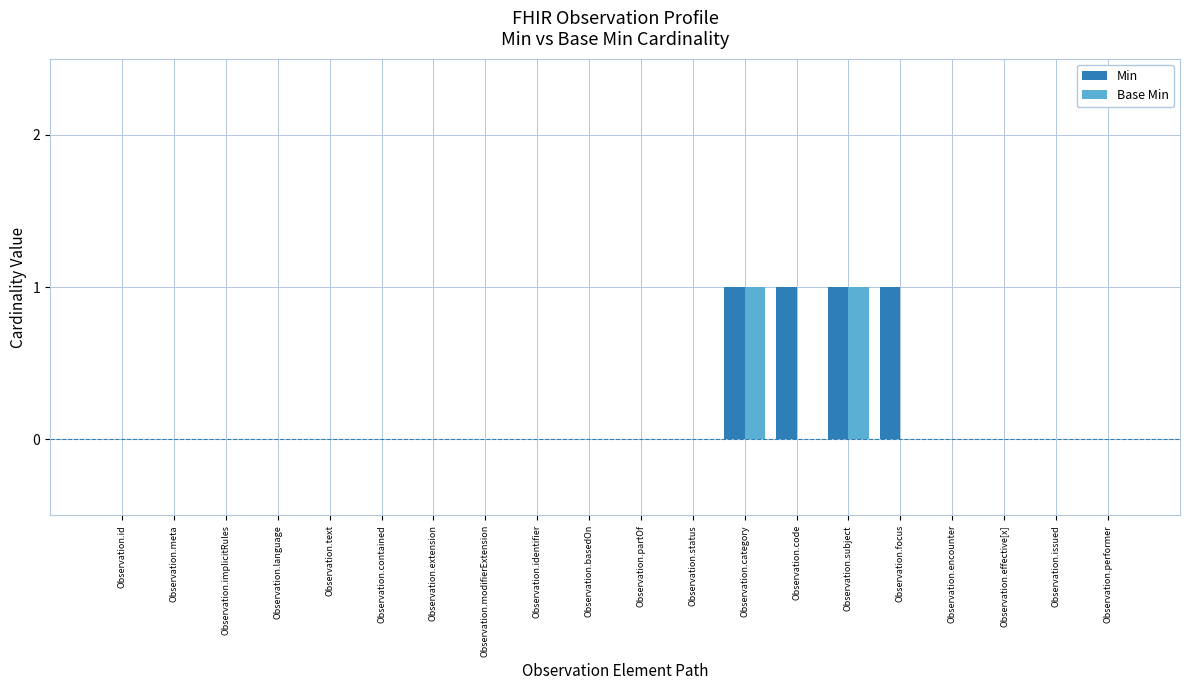

Is the value of Min at Observation.identifier greater than the value of Base Min at Observation.subject?

No